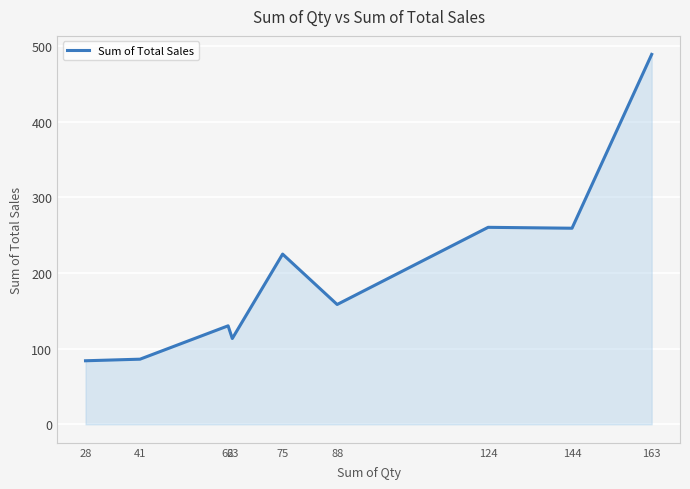

Does the chart display data point markers on the line(s)?

No